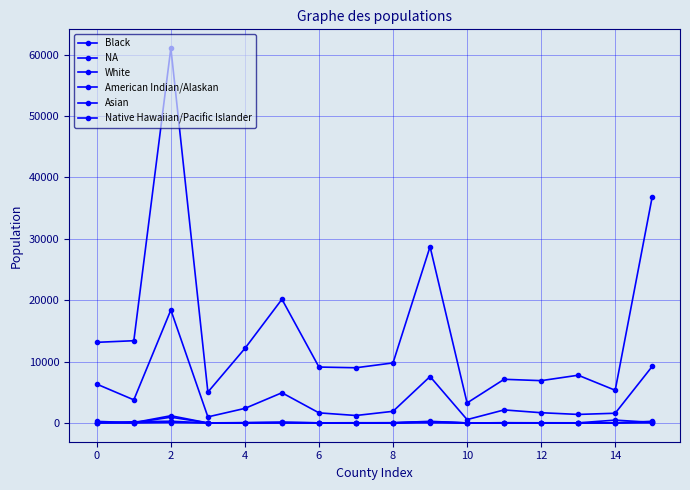

How many distinct data groups are displayed?

6